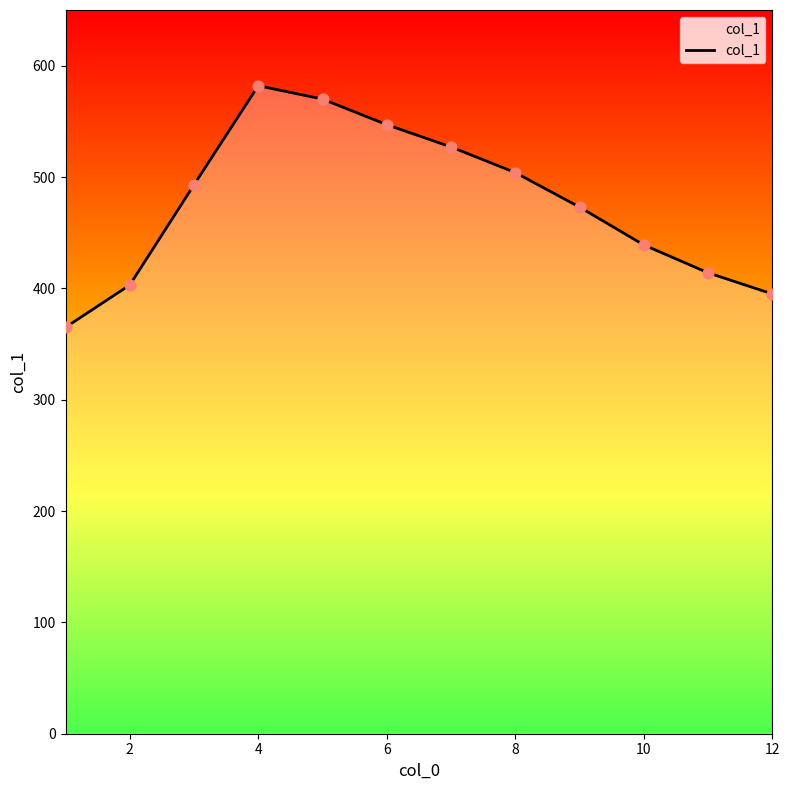

What is the maximum value shown in the chart?

582